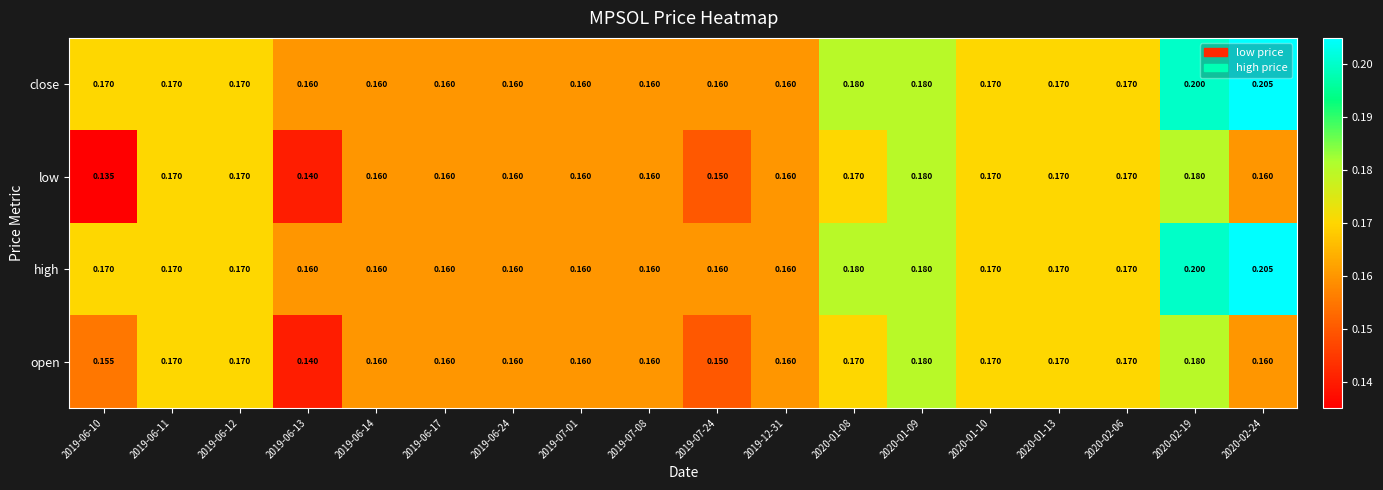

What is the total value across all series at 2019-07-08?

0.6